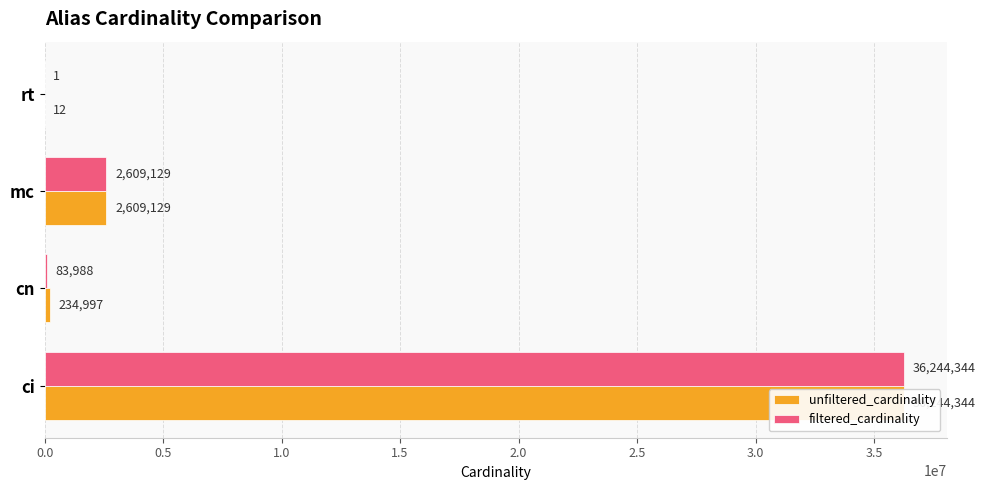

What is the sum of the filtered_cardinality values at cn and mc?

2693117